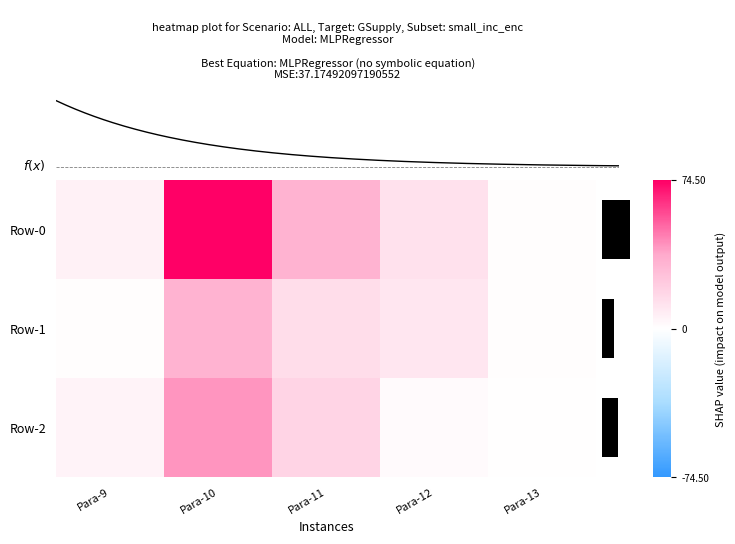

What is the maximum value shown in the chart?

74.5